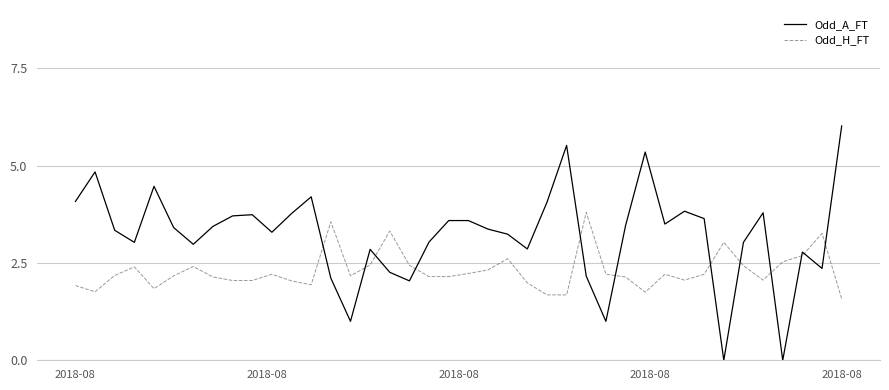

Rank the series by their average value, from lowest to highest.

Odd_H_FT, Odd_A_FT